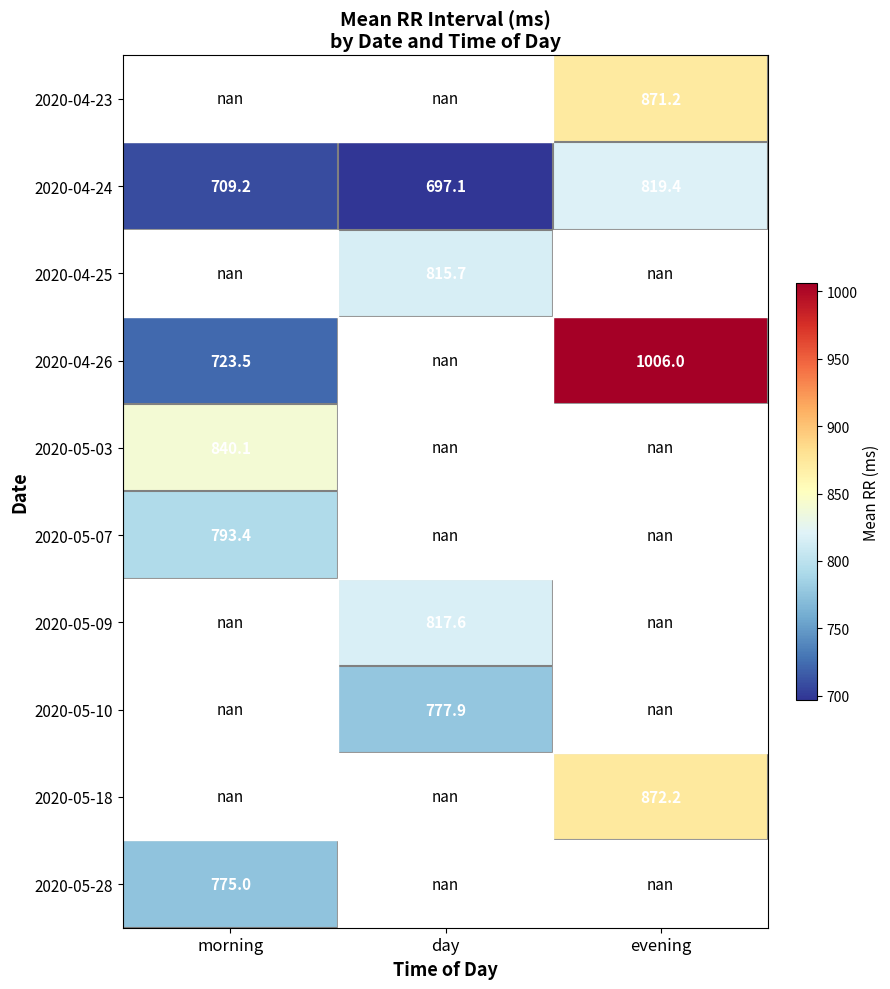

The 2020-05-10 series shows 1125.2 at day. True or false?

False